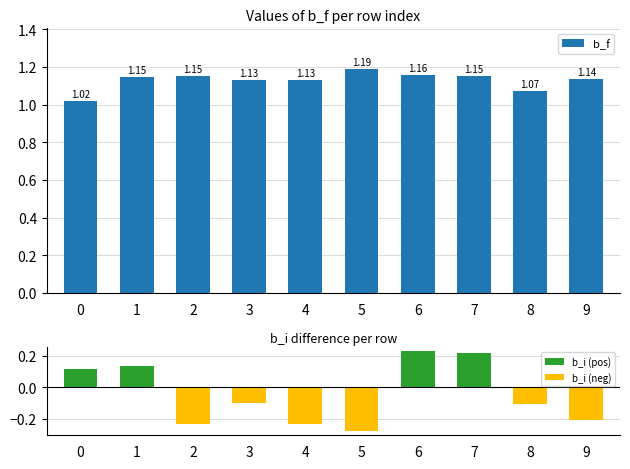

What is the approximate value of b_i (neg) at 2?

-0.2